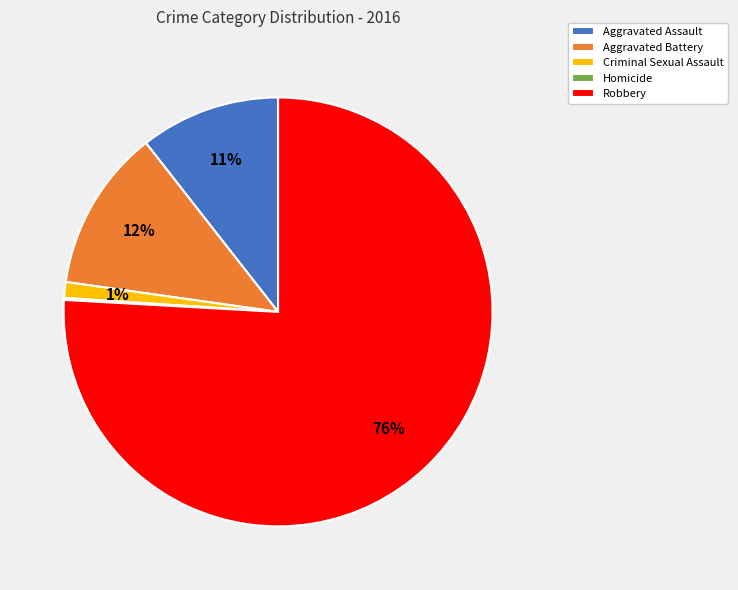

Which has a higher value, Aggravated Battery or Criminal Sexual Assault?

Aggravated Battery